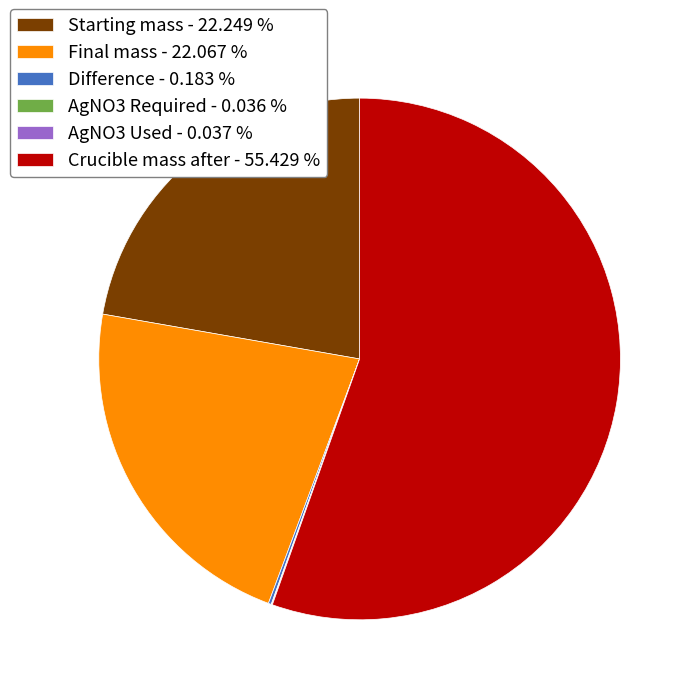

Is Crucible mass after - 55.429 % the majority of the pie?

Yes